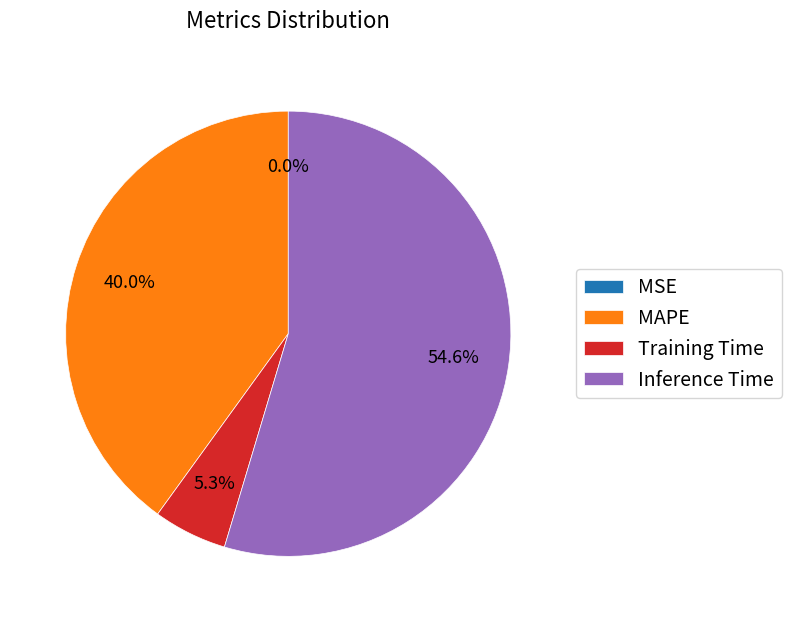

Is it true that Training Time is 5% of the pie?

True